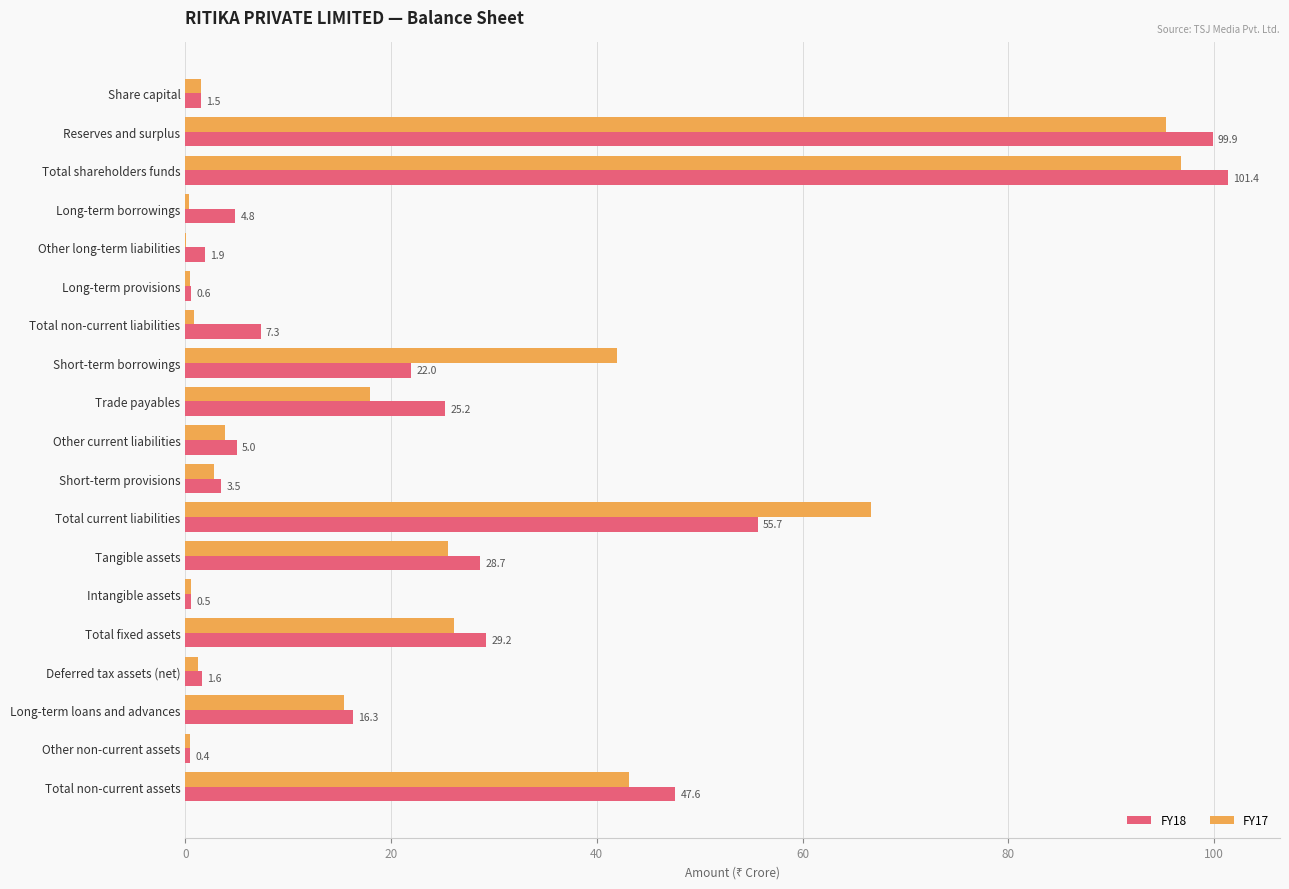

Which series has the widest spread of values?

FY18